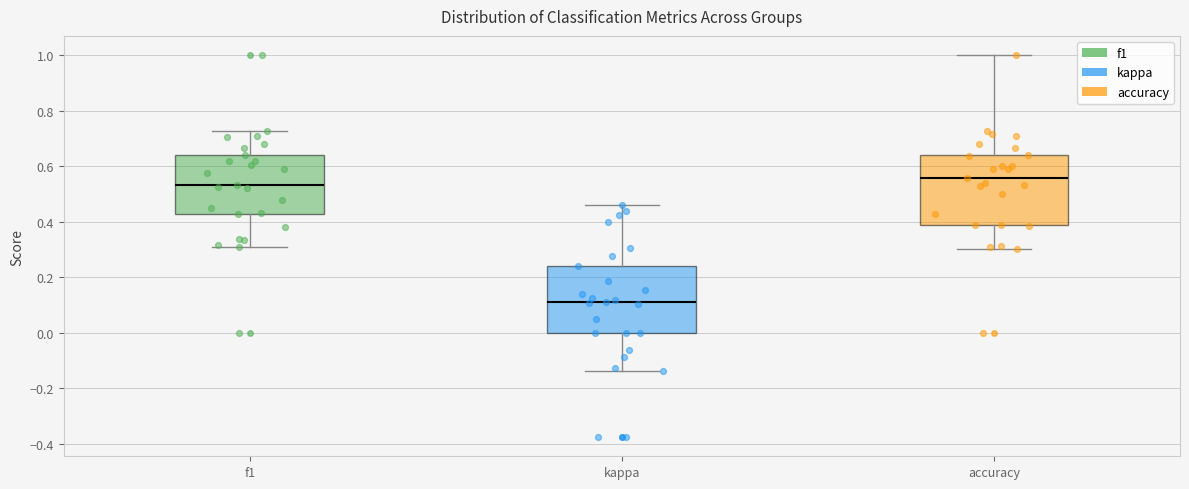

Where does the median line of the box for accuracy sit on the y-axis? The values are not printed on the chart, so give them approximately, as read against the axis.

0.56